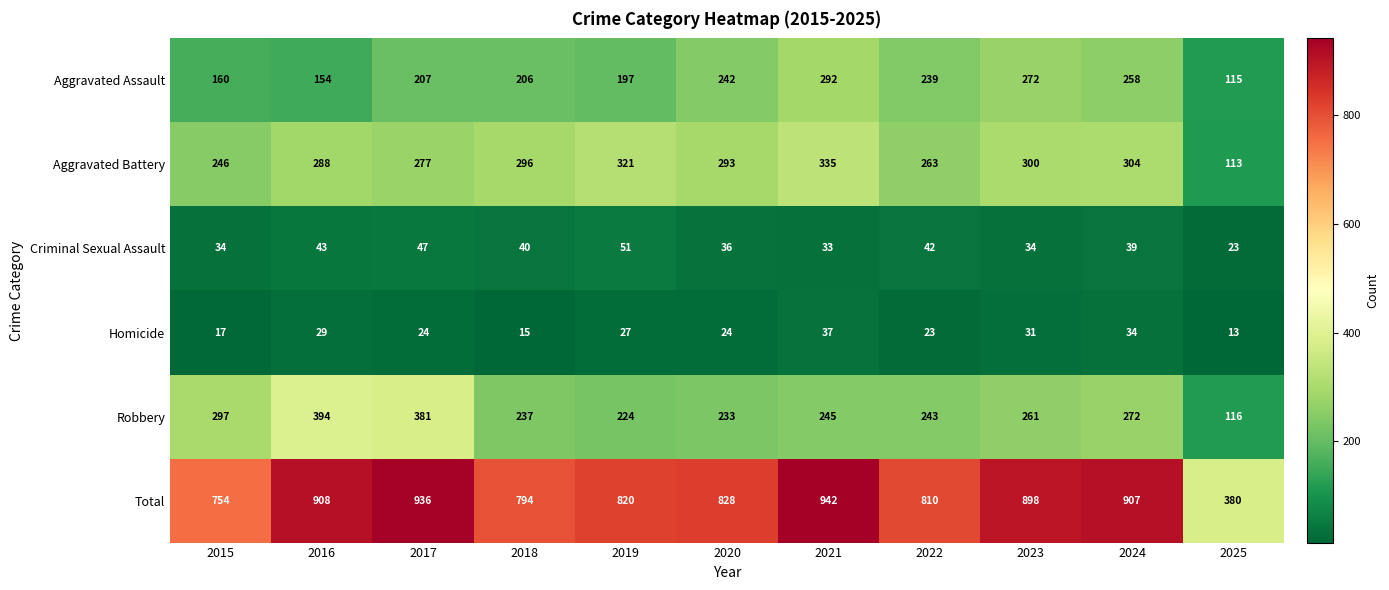

How many categories are shown in the chart?

11